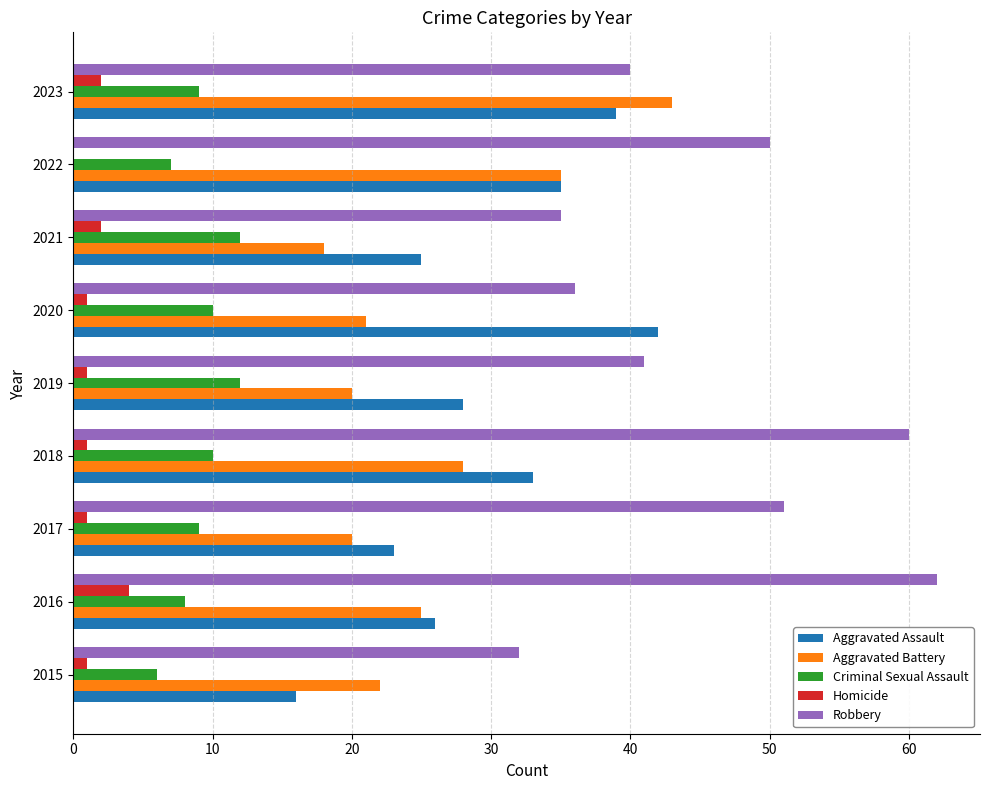

The Robbery series shows 32 at 2015. True or false?

True